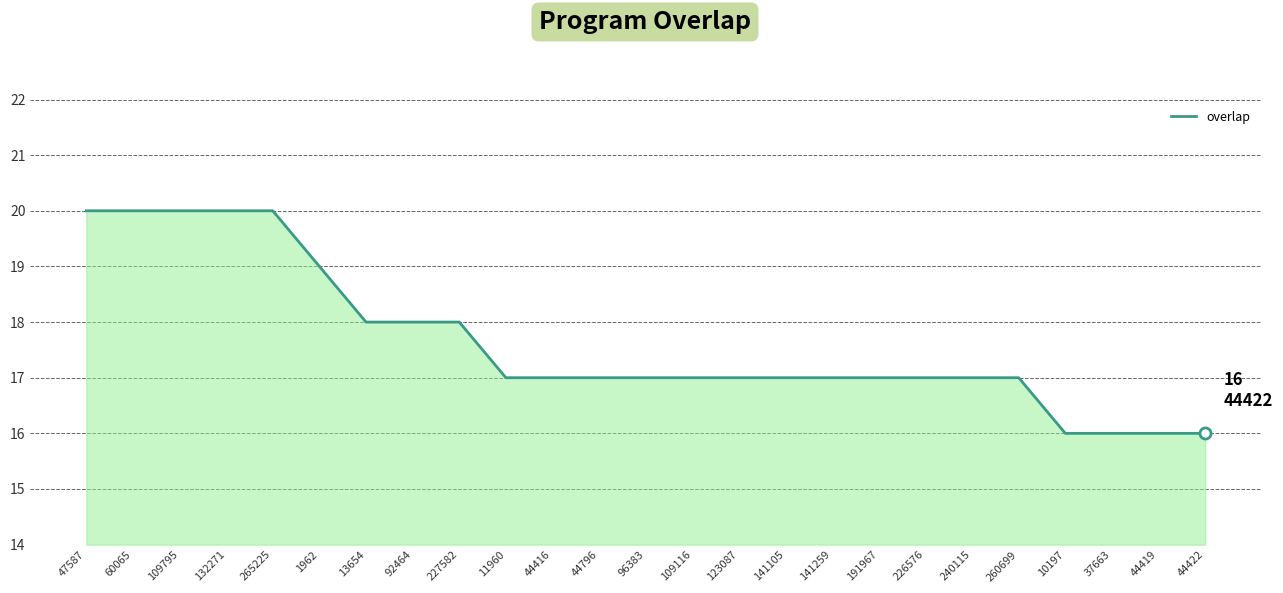

What position from the left is 37663?

23